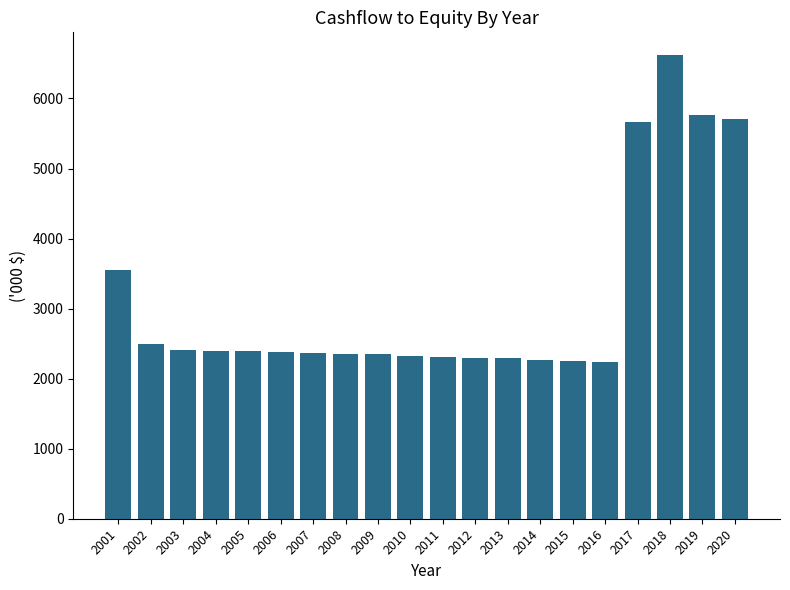

What is the minimum value shown in the chart?

2230.6